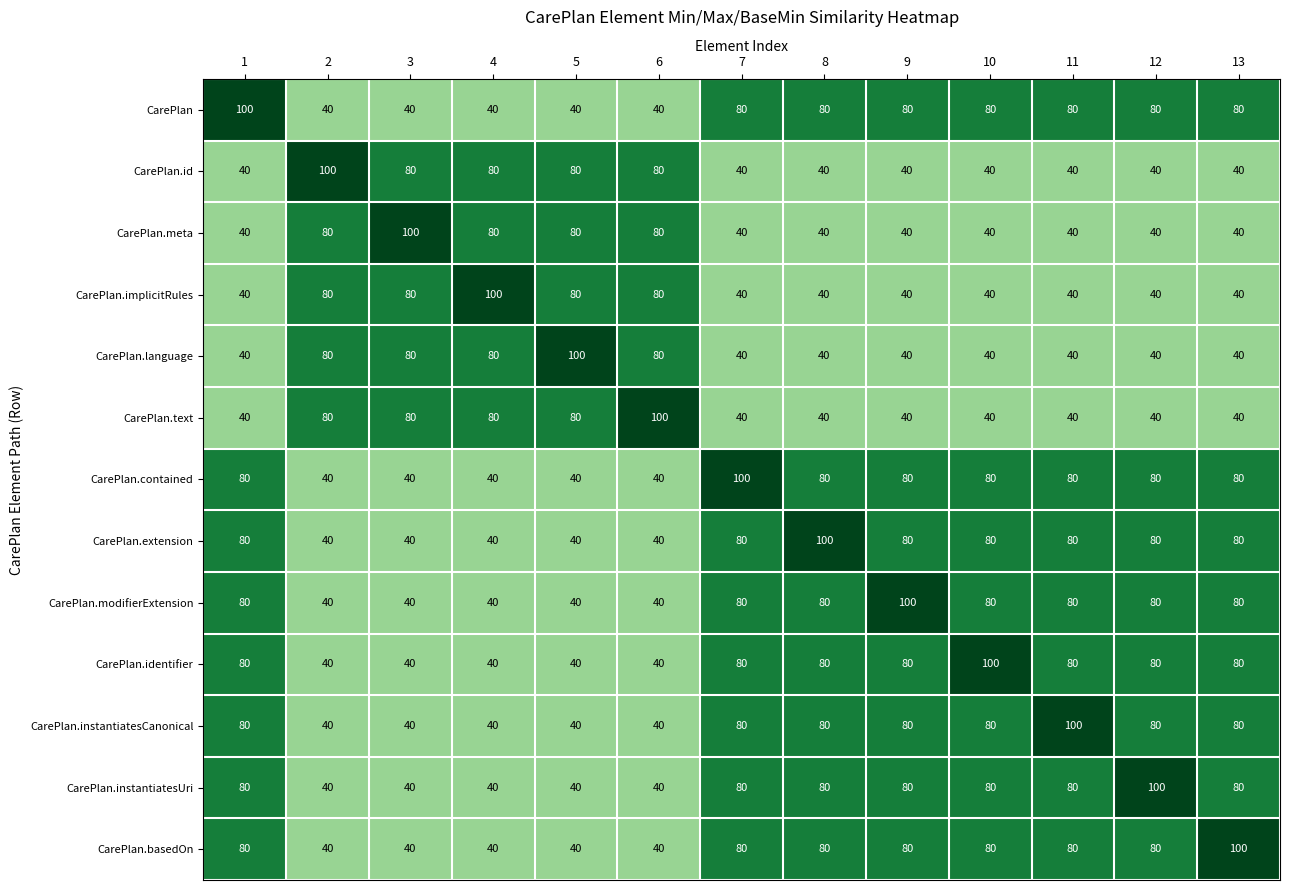

How many distinct data groups are displayed?

13